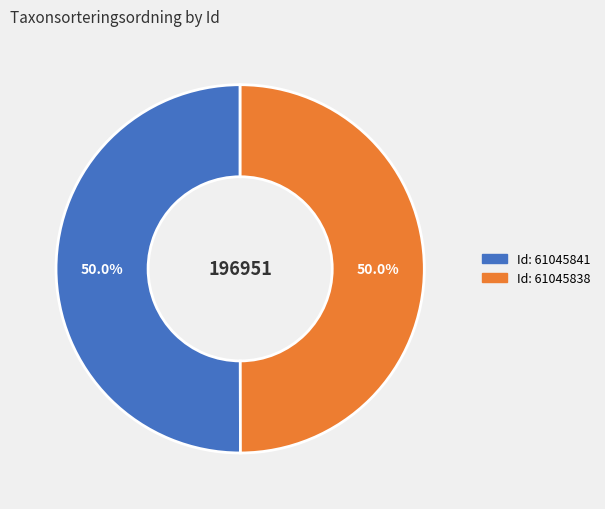

Approximately how many times larger is the value at Id: 61045838 compared to Id: 61045841?

1.0